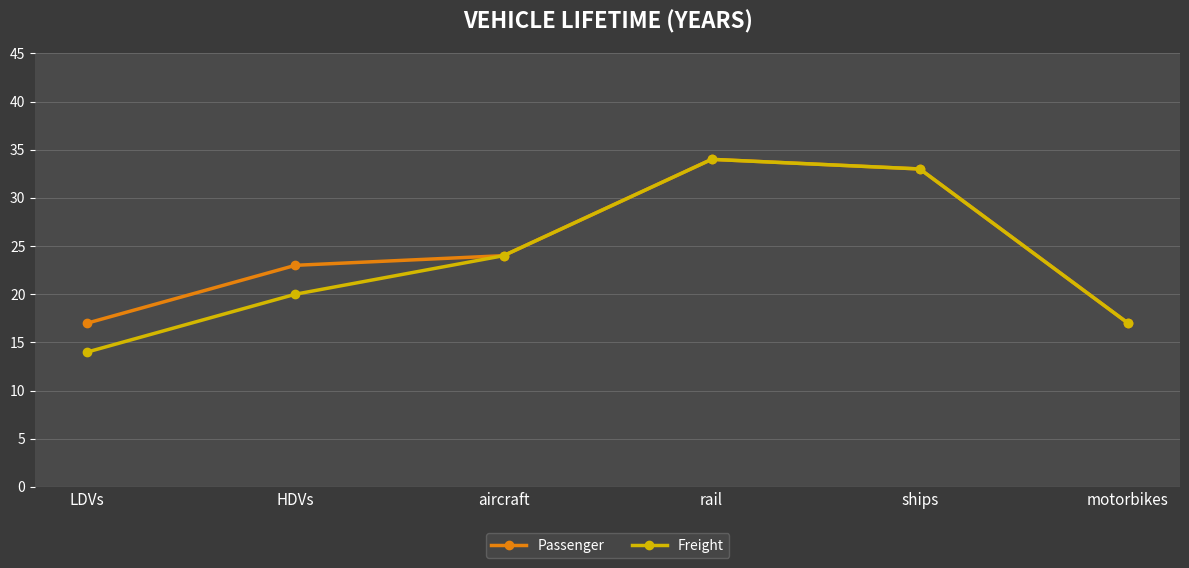

How many interior local peaks does the Freight series have?

1